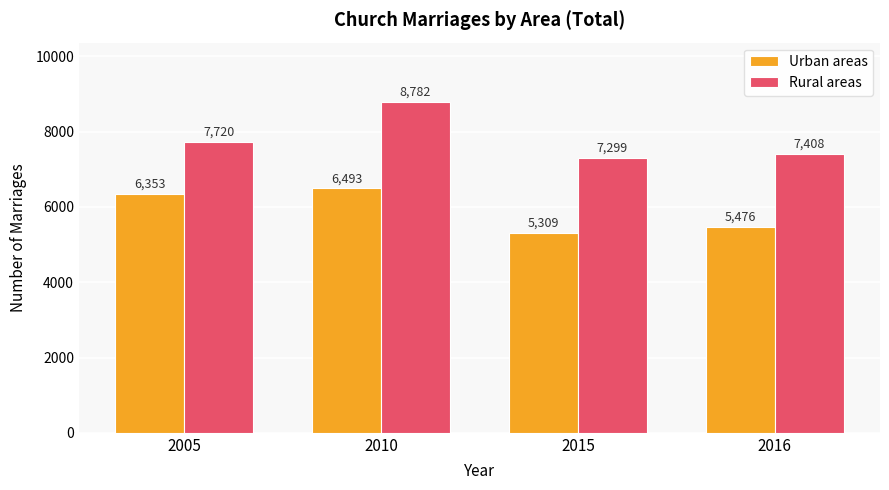

Rank the series by their average value, from lowest to highest.

Urban areas, Rural areas